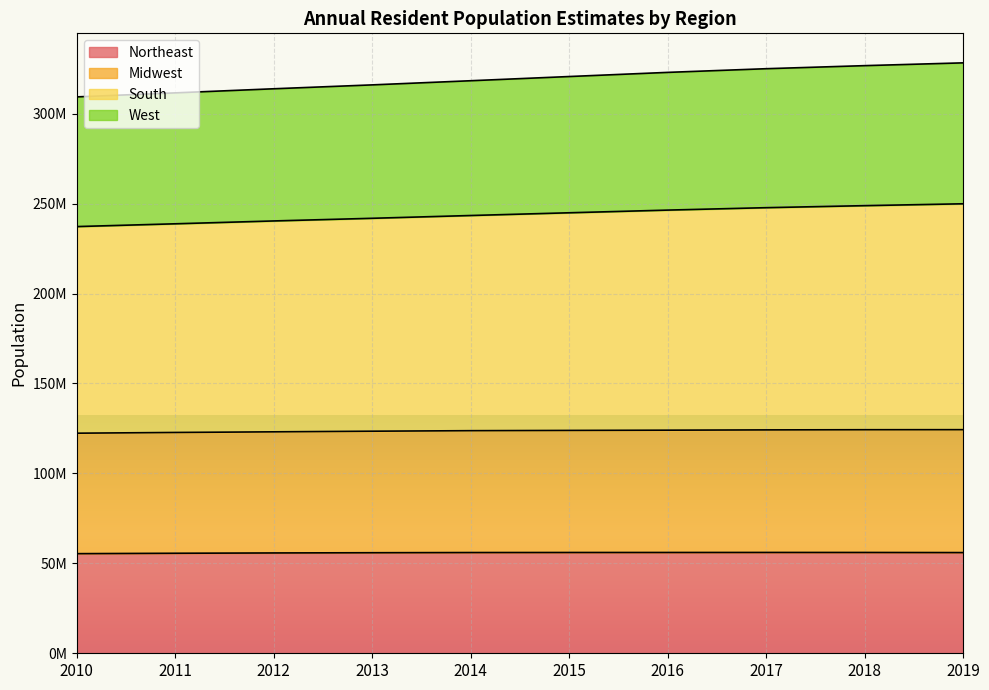

In Northeast, how many points are higher than both neighbors (excluding endpoints)?

1